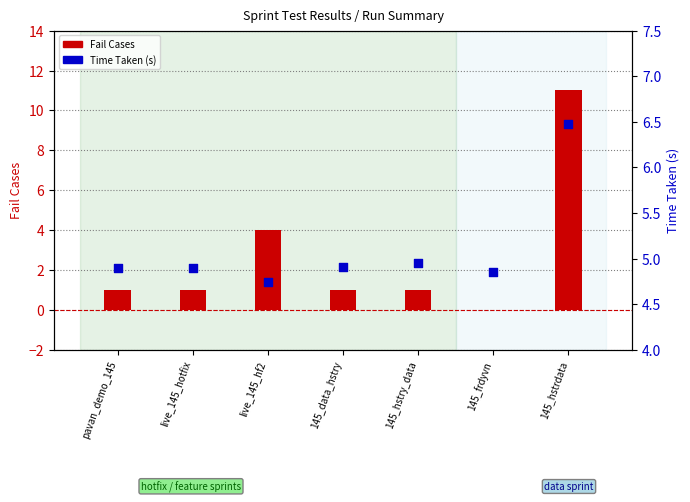

At how many categories does at least one series exceed 6?

1